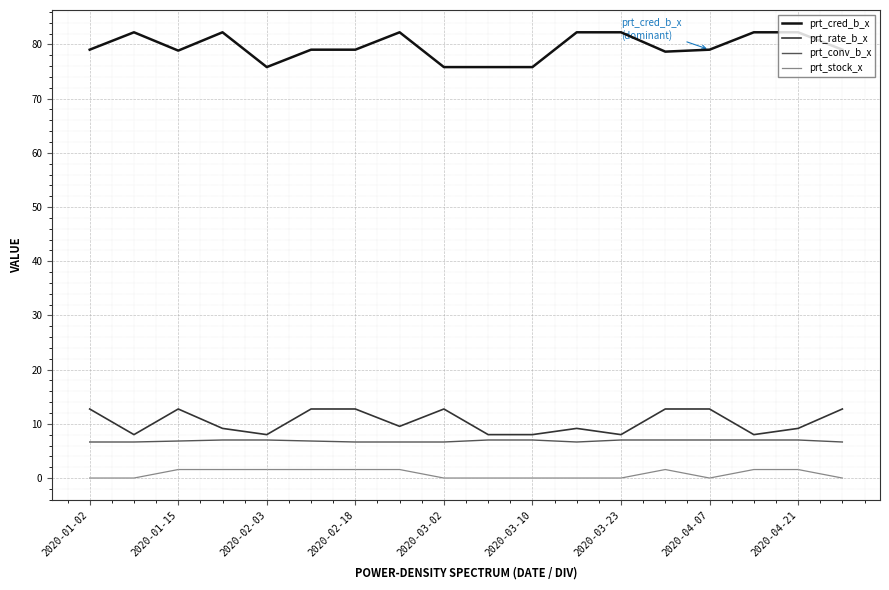

How many values in the prt_stock_x series exceed 1?

9